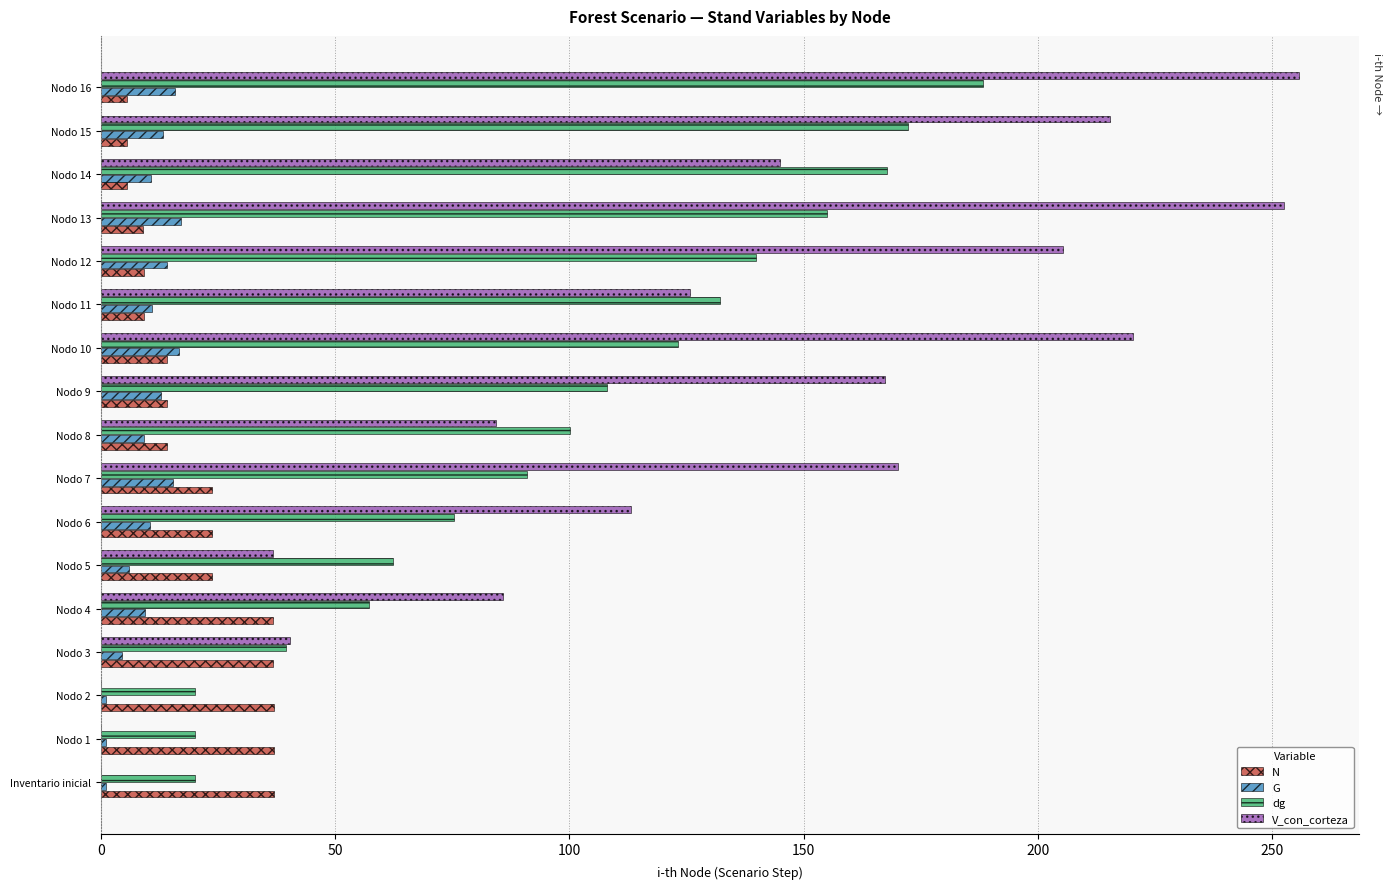

Which category has the highest value across all series?

Nodo 16